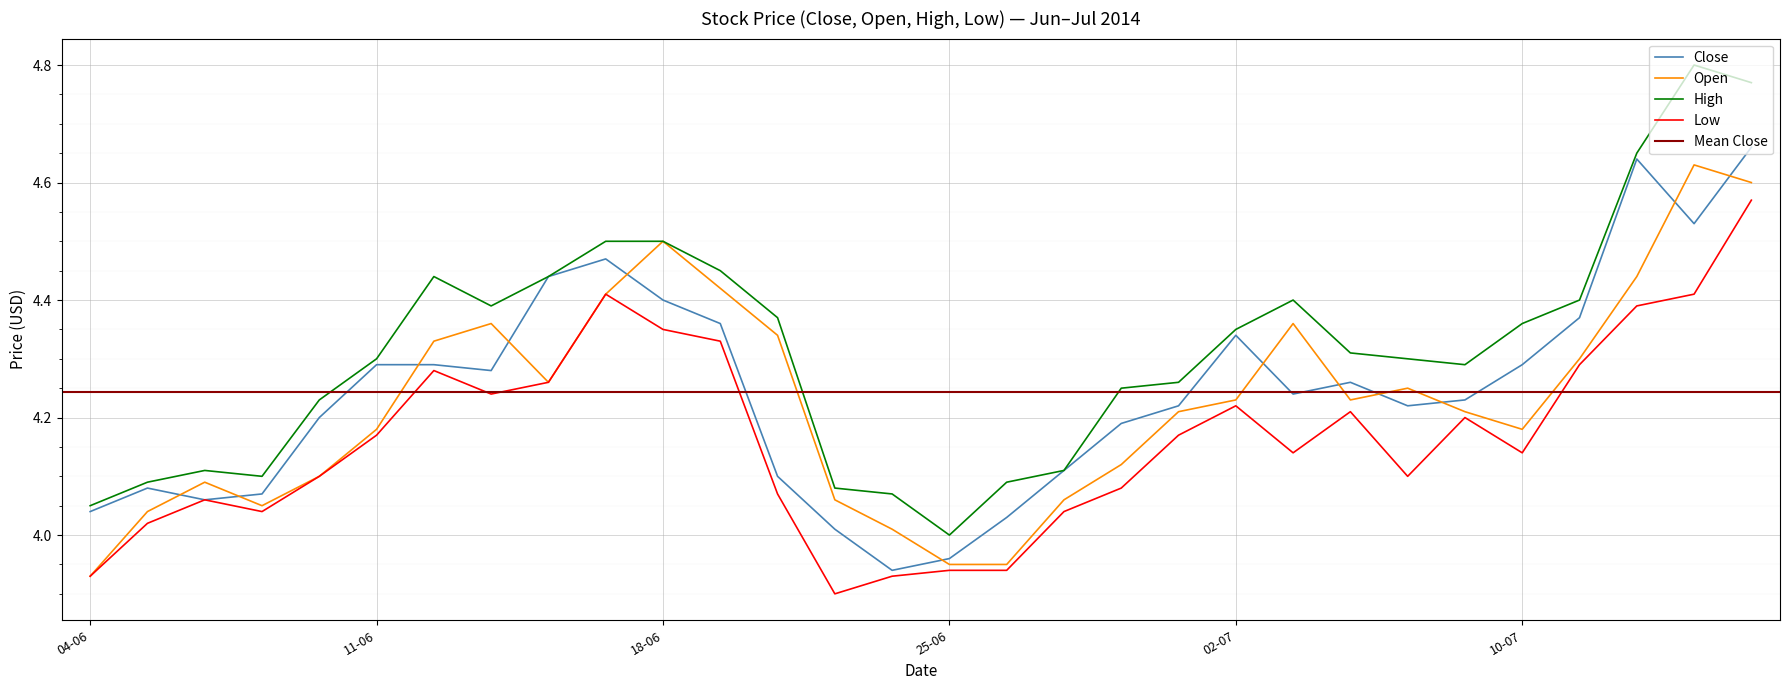

Which series has the largest range (max minus min)?

High